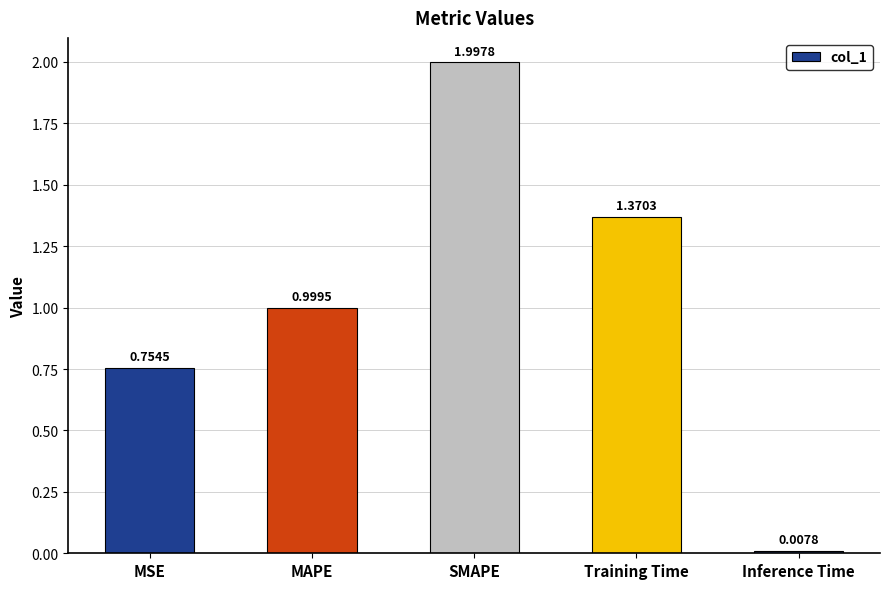

Is it true that the value at Training Time is 2.1?

False